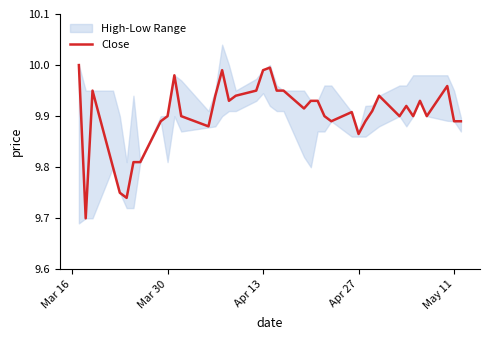

How many interior local valleys (lower than both neighbors) does the data have?

10